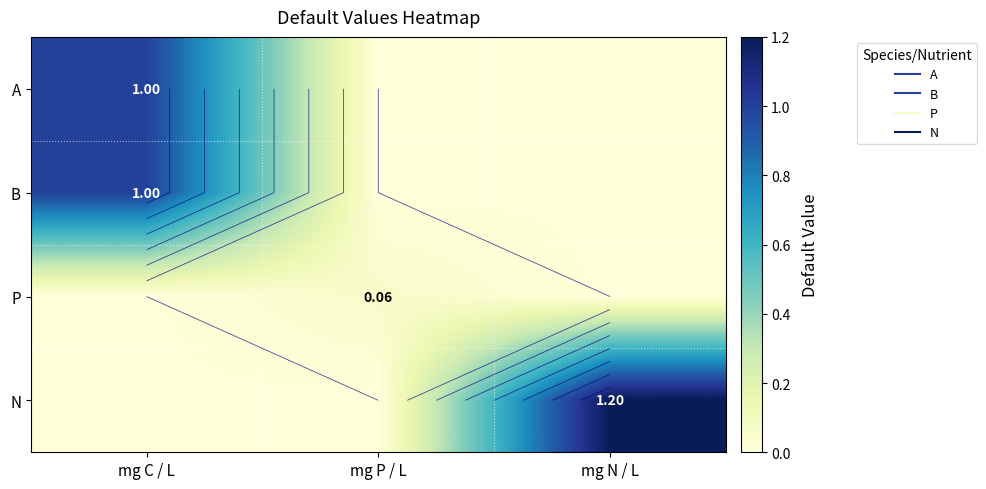

Is it true that A equals -0.6 at mg N / L?

False